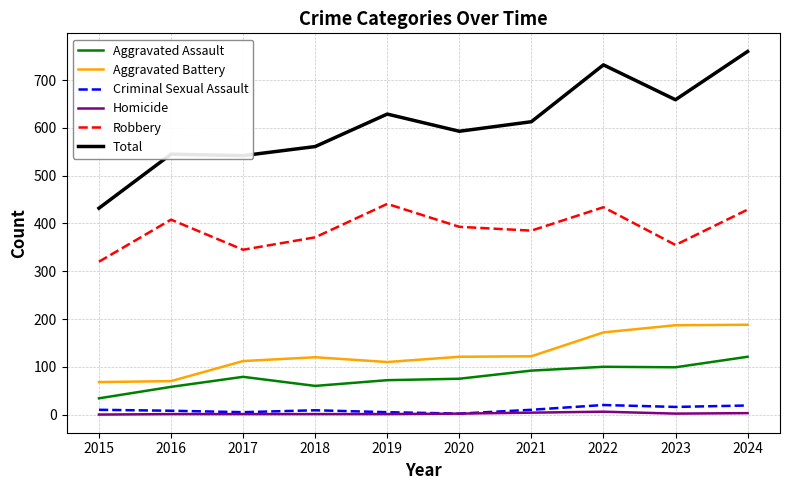

Which category has the highest value across all series?

2024